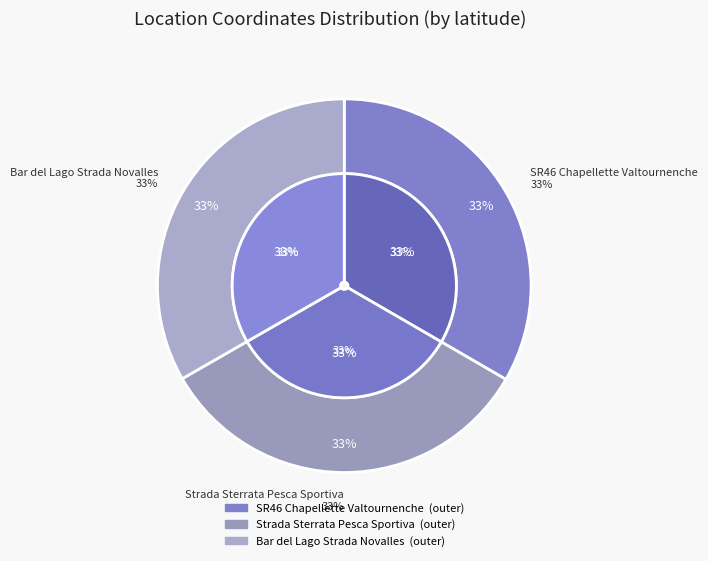

To the nearest percent, what portion does SR46 Chapellette Valtournenche represent?

33%